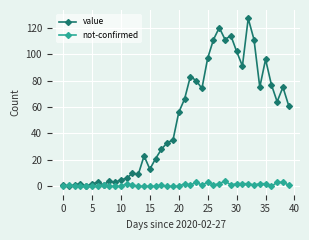

Rank the series by their maximum value, from lowest to highest.

not-confirmed, value